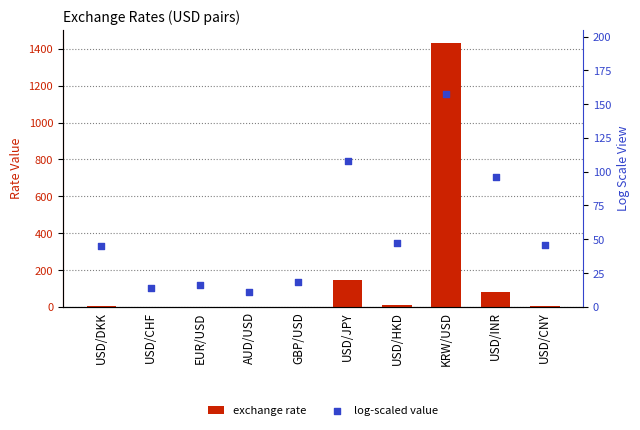

Which series has the largest total across all categories?

exchange rate